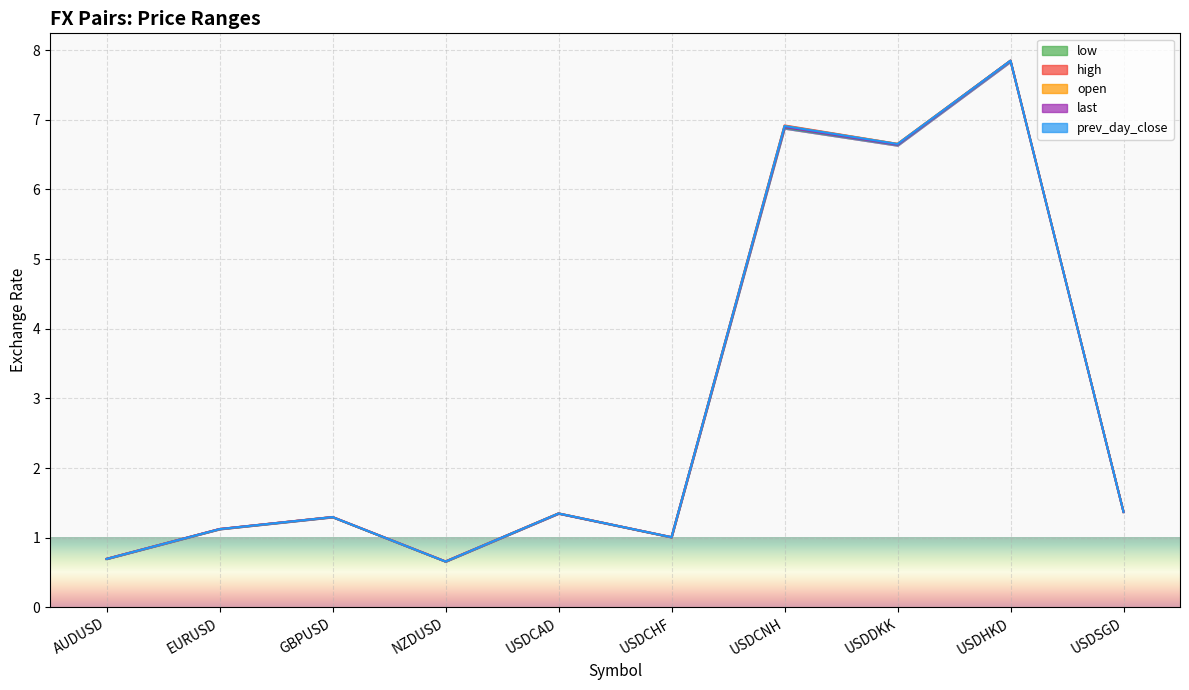

True or false: low and prev_day_close intersect in this chart.

False